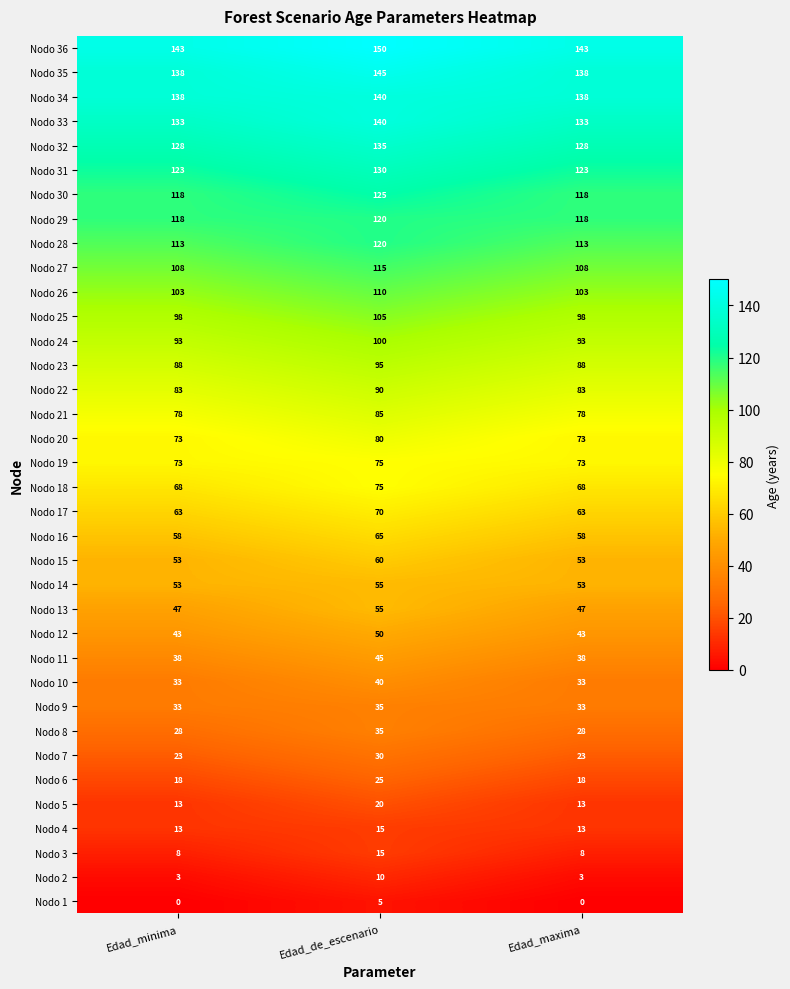

Which series changed the most between Edad_de_escenario and Edad_maxima?

Nodo 13